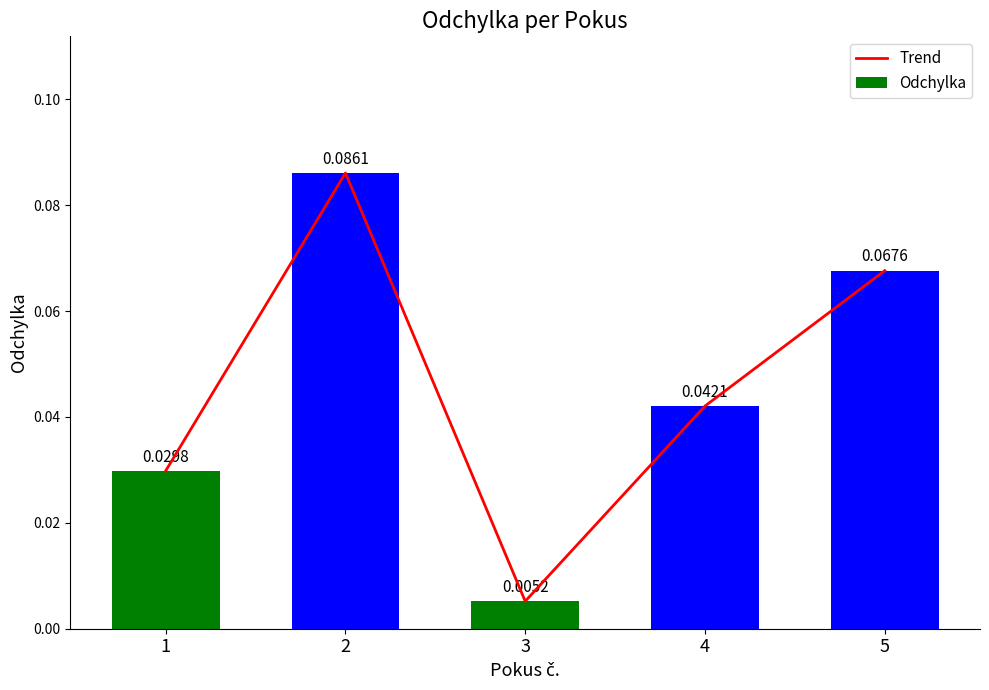

Reading left to right, what are all the values shown in this chart?

Trend: 1=0.0	2=0.1	3=0.0	4=0.0	5=0.1
Odchylka: 1=0.0	2=0.1	3=0.0	4=0.0	5=0.1